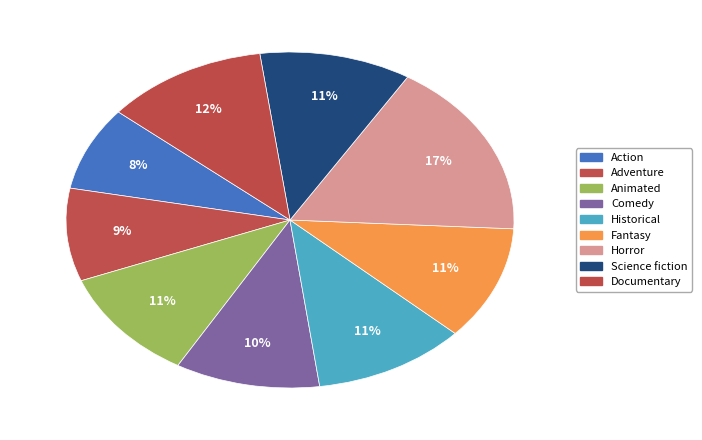

Combined, do Science fiction and Documentary account for over 50%?

No